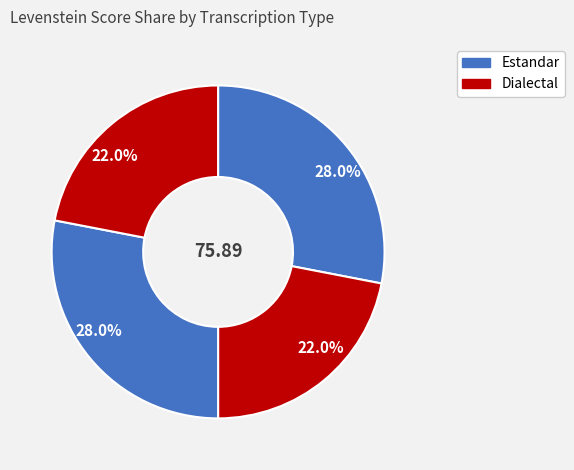

Count the number of slices in the pie.

4